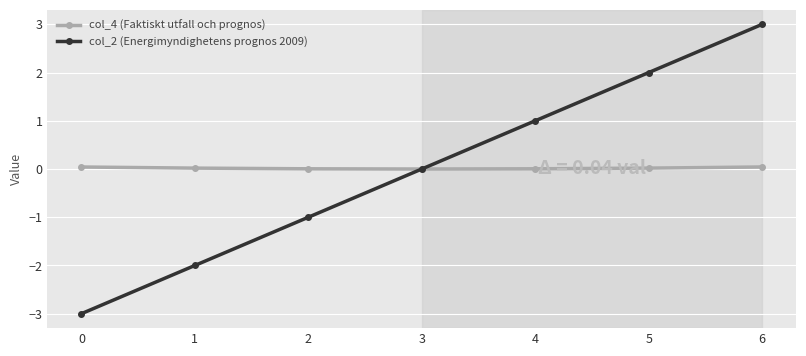

Is the value of col_4 (Faktiskt utfall och prognos) at 3 greater than the value of col_2 (Energimyndighetens prognos 2009) at 6?

No